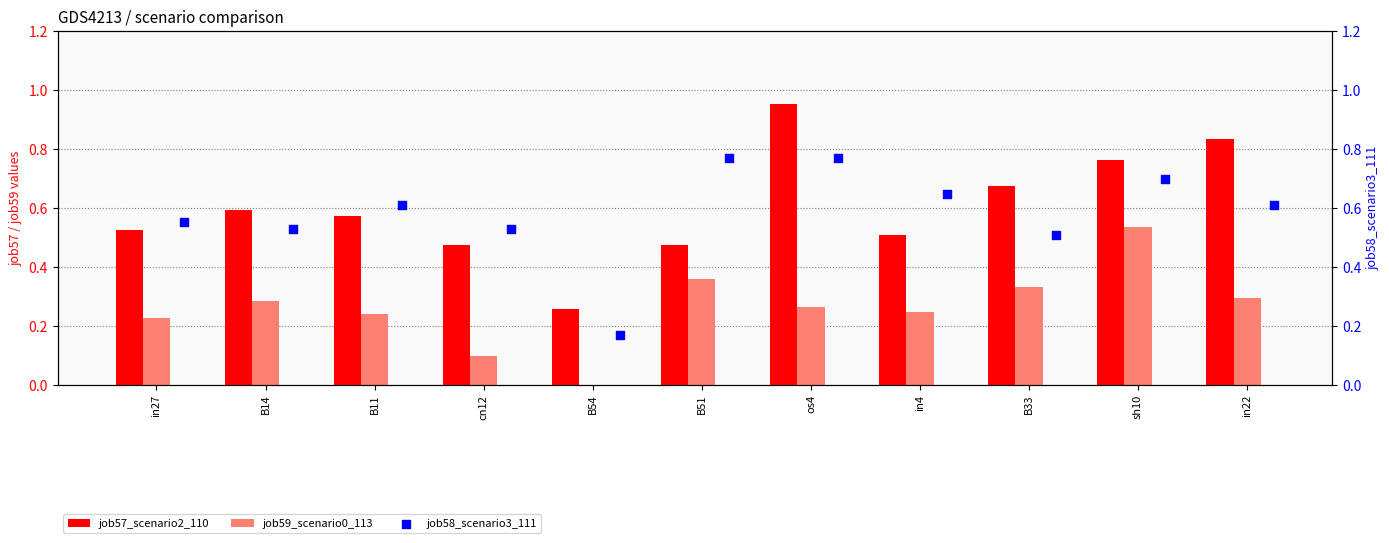

Is it true that job59_scenario0_113 equals 0.4 at in22?

False